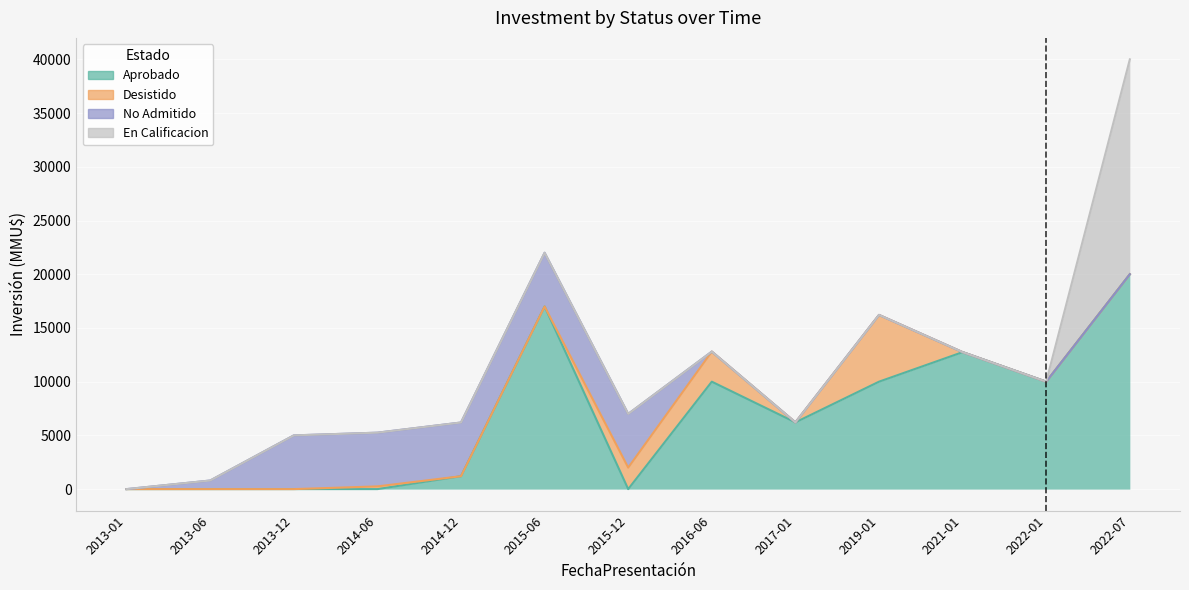

Which has a higher value, 2022-07 or 2021-01?

2022-07